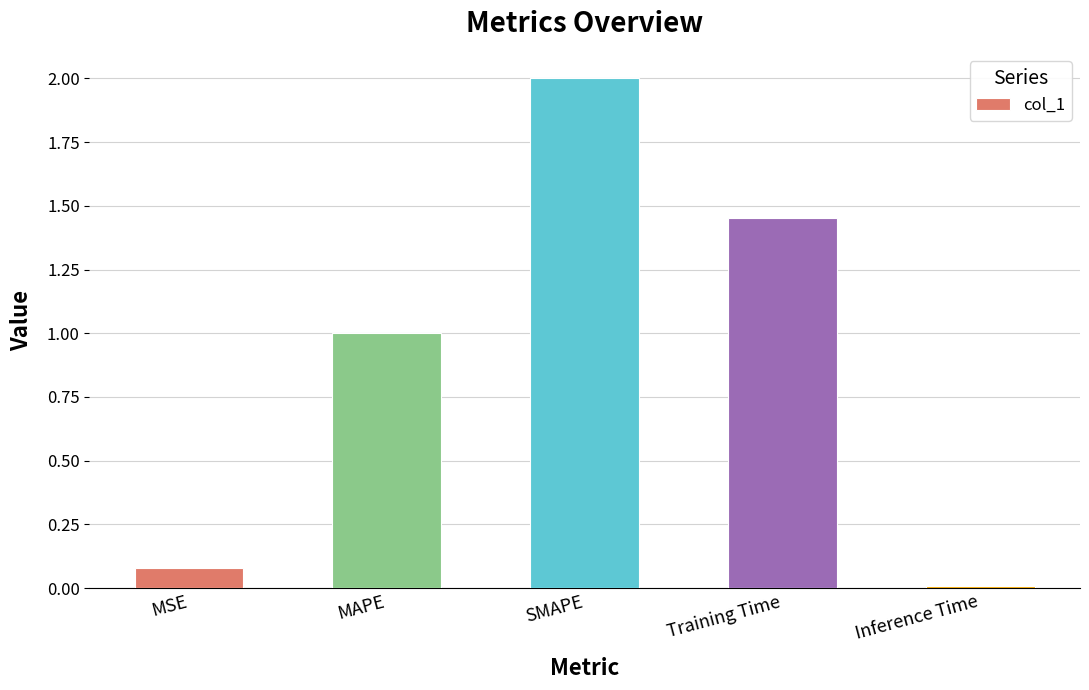

How many data points does each series have?

5